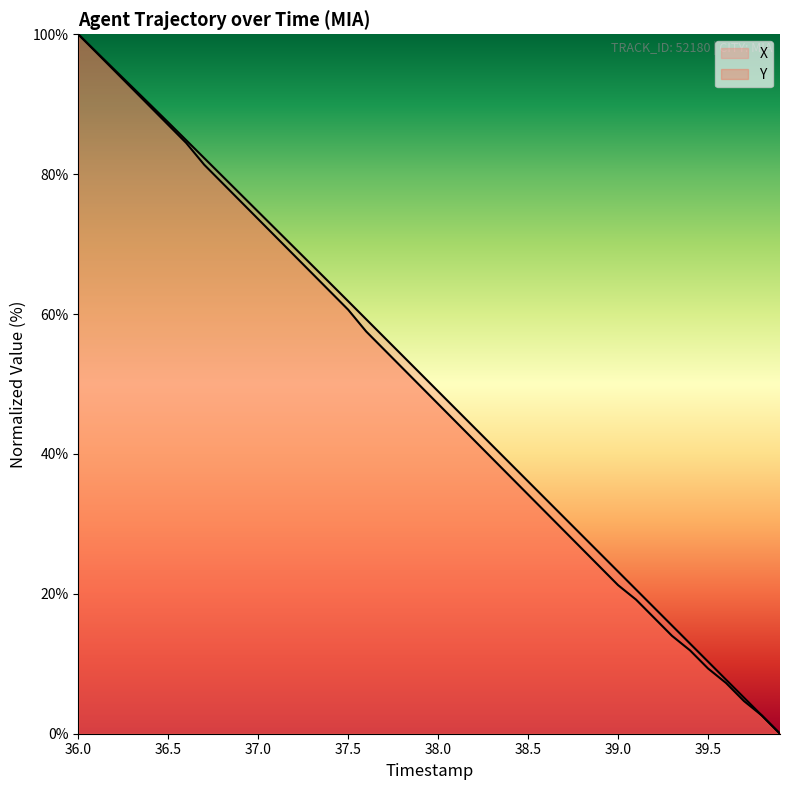

Is this an area chart (filled region under the line)?

No